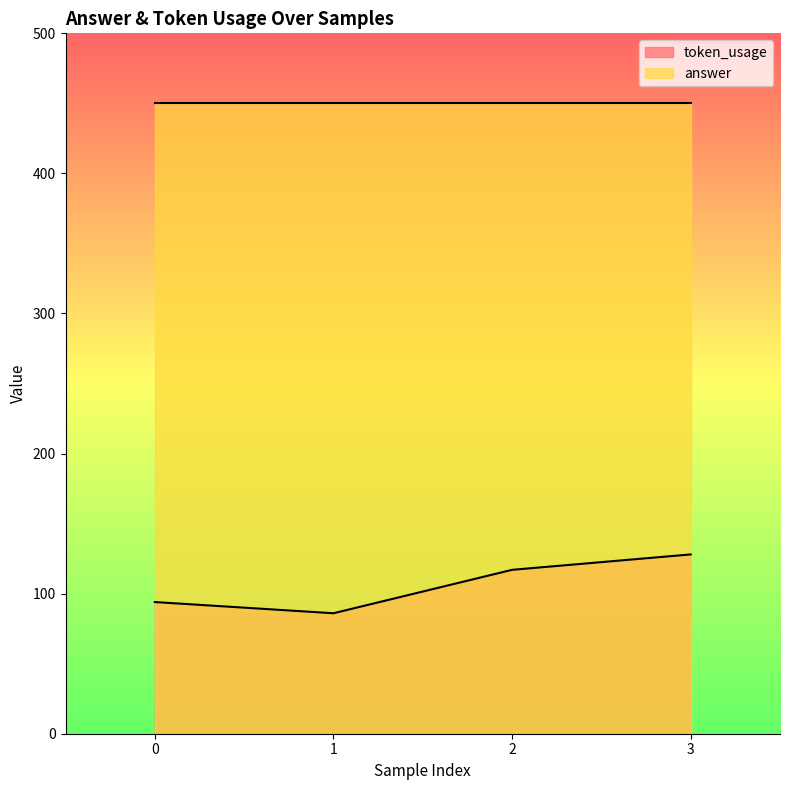

At which label does the data first exceed 117?

3